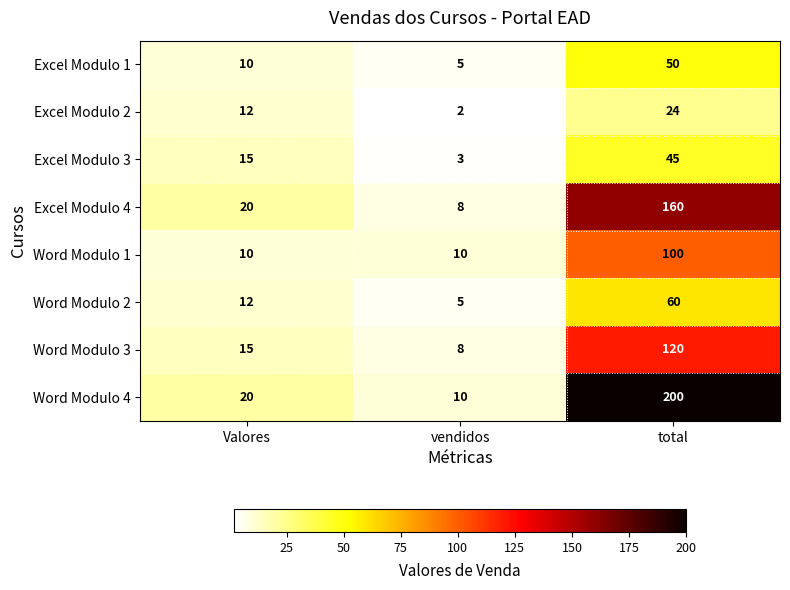

At which label is Word Modulo 3 closest to 64?

Valores